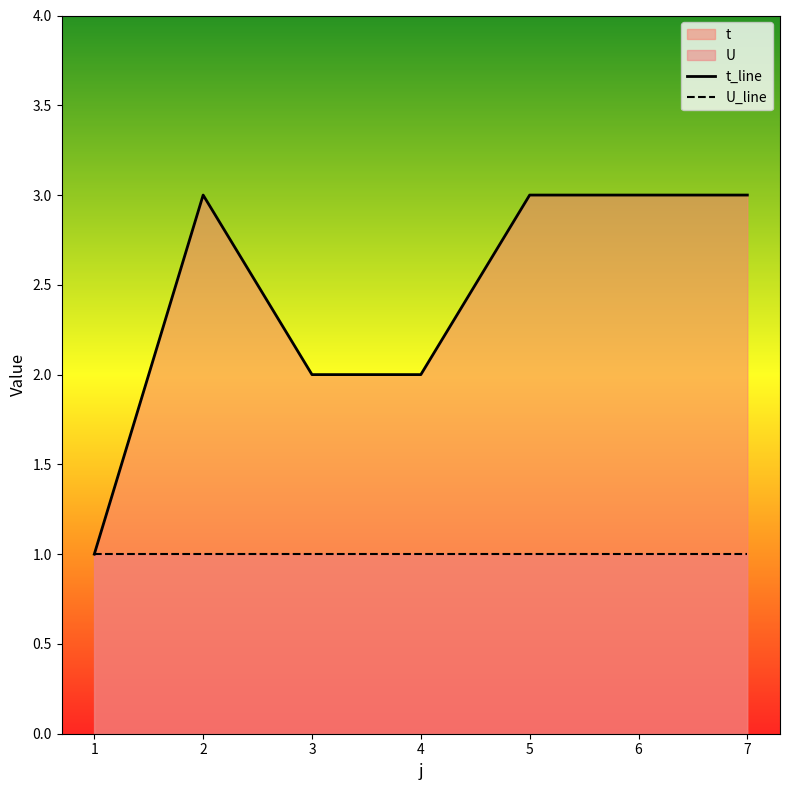

What is the value of the U_line point at the 7th from the left?

1